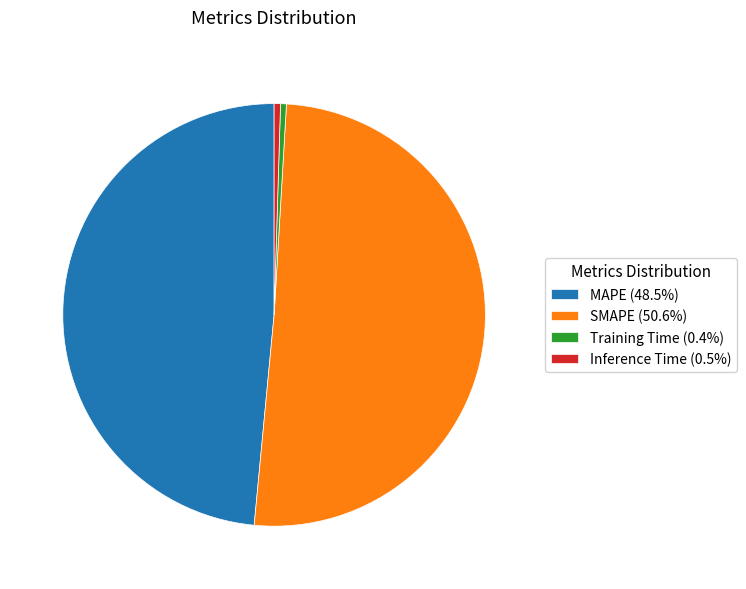

The SMAPE slice represents 51% of the pie. True or false?

True